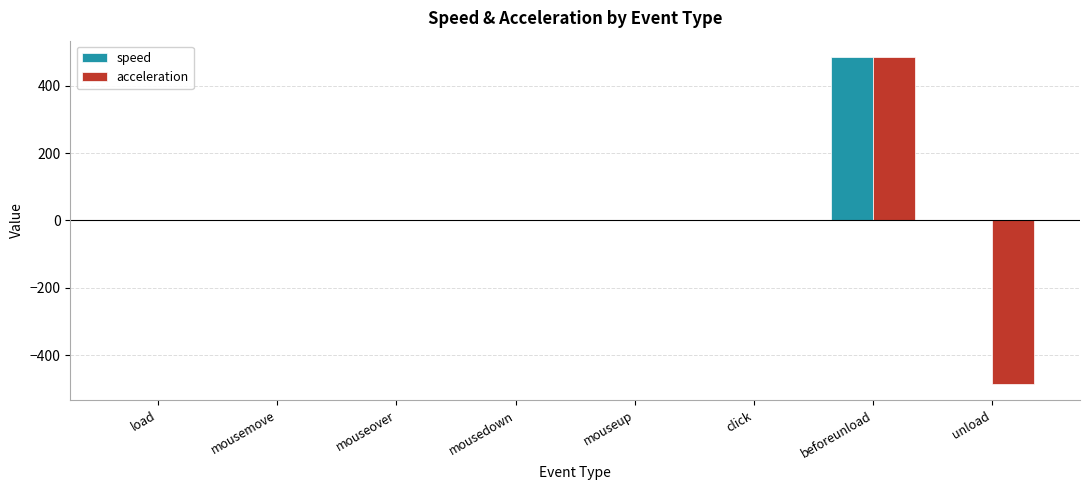

Which label corresponds to the largest value in the chart?

beforeunload